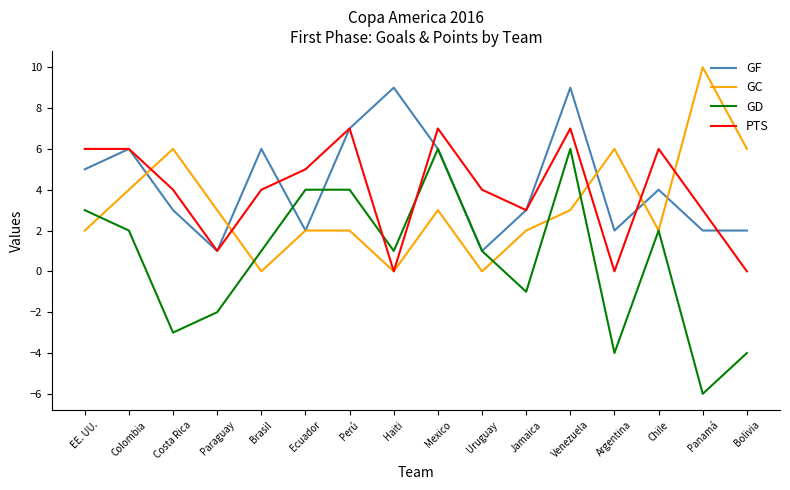

How many GF values are between 2 and 6?

11